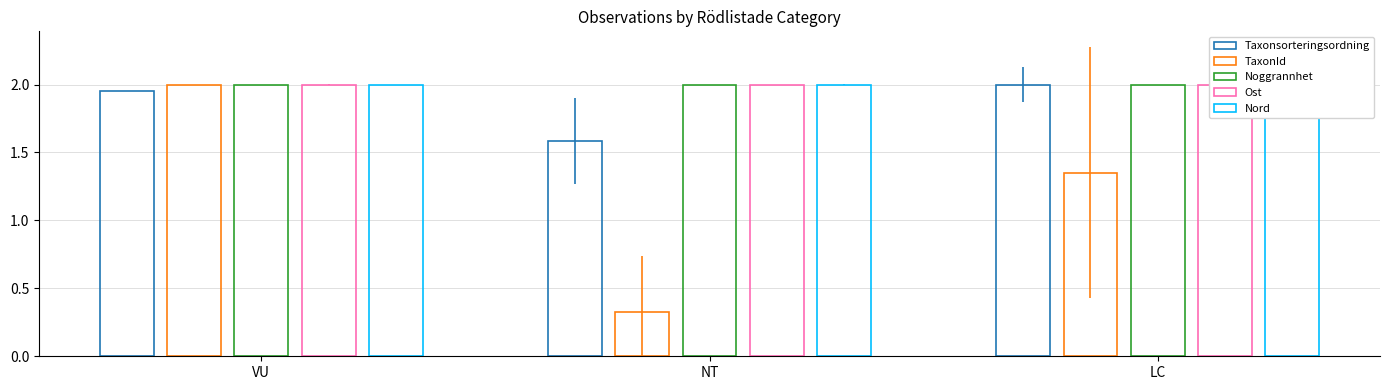

How many bars are there in each group?

5